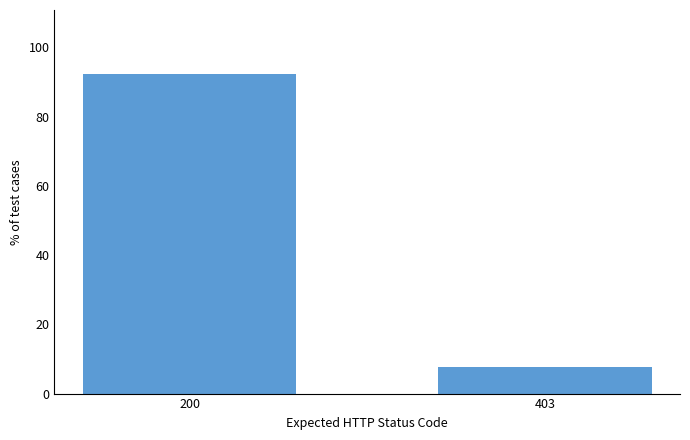

Reading left to right, what are all the values shown in this chart?

200=92.3	403=7.7